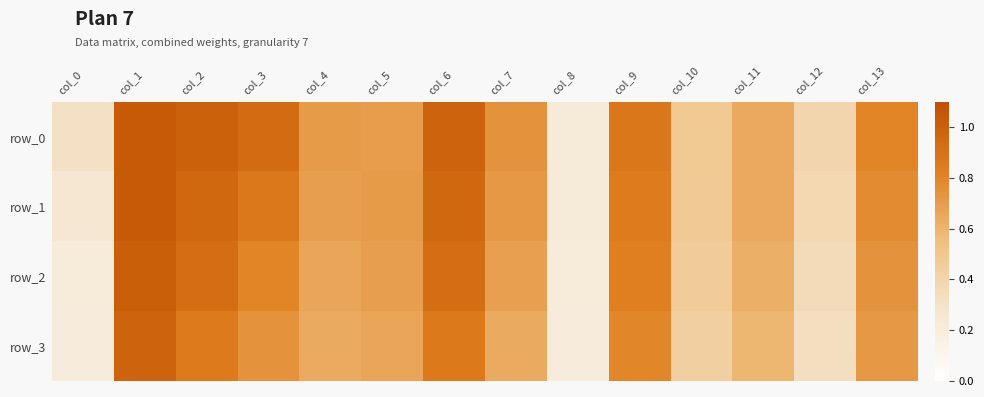

Rank the series by their maximum value, from highest to lowest.

row_0, row_1, row_2, row_3